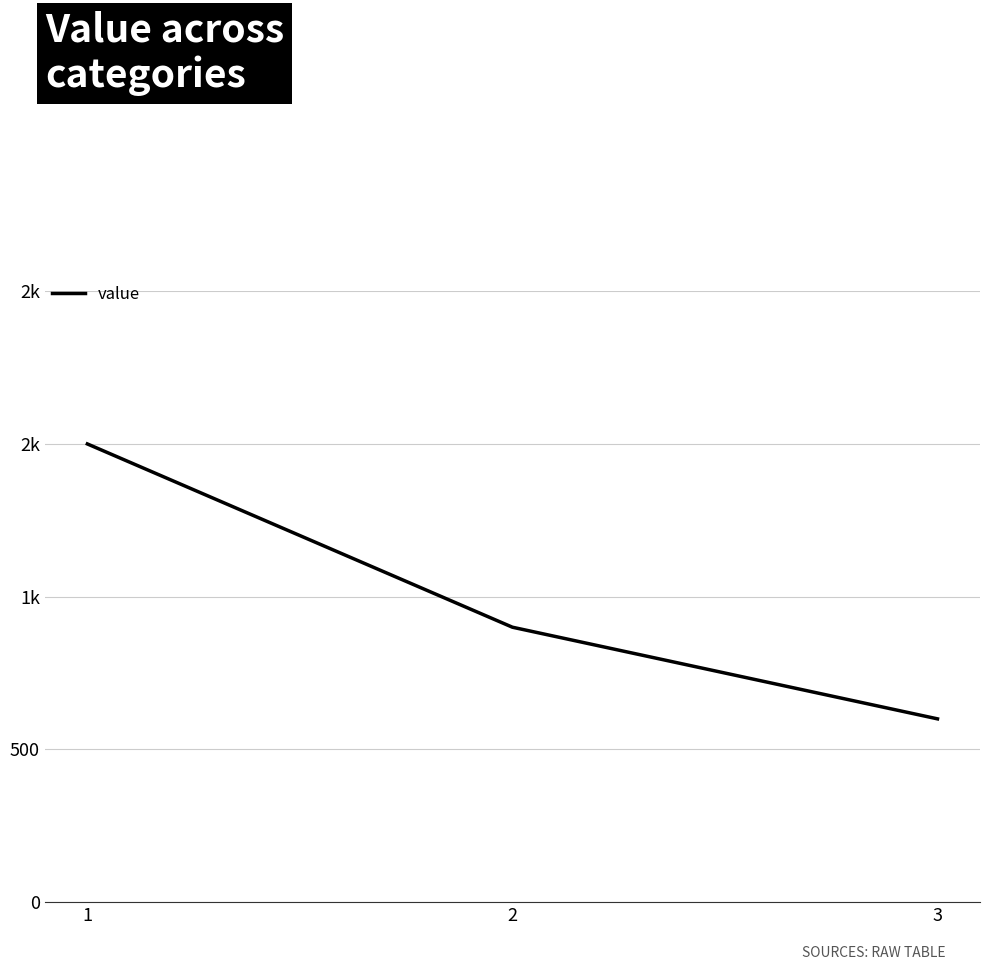

Where is the data nearest to the value 1050?

2